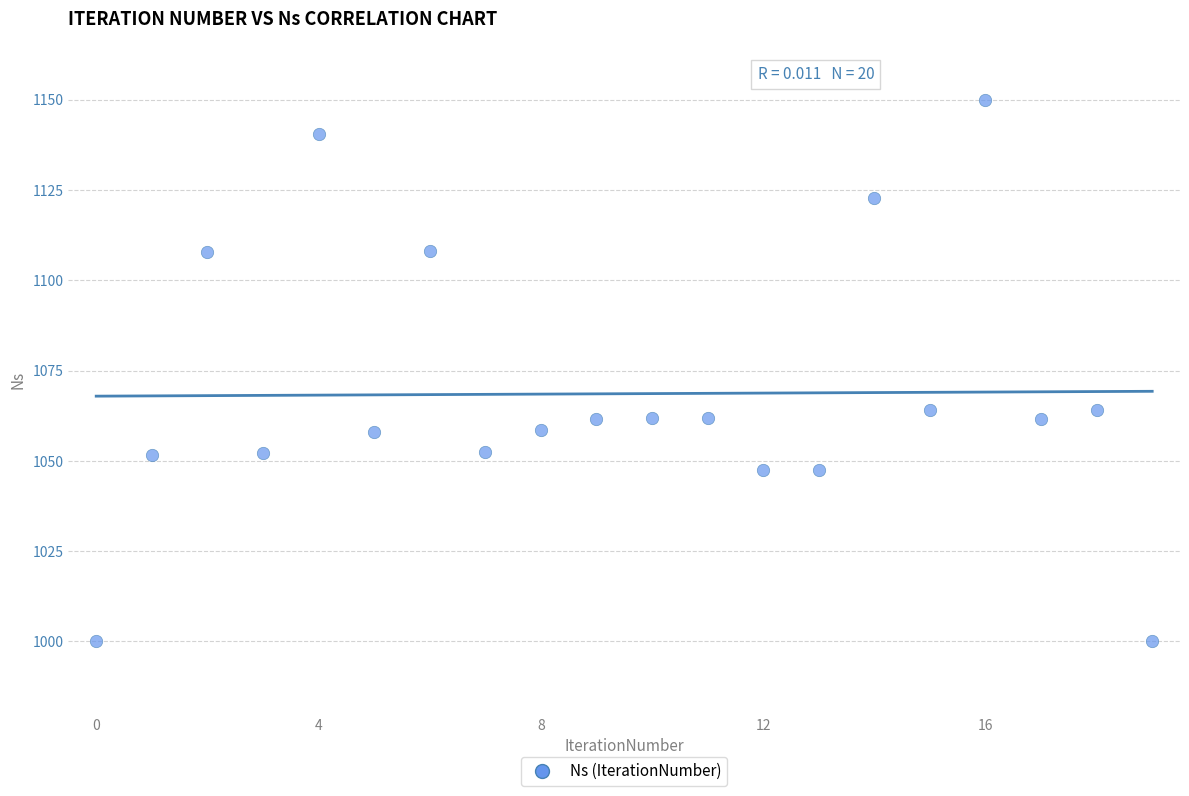

What is the range of Y values (max minus min)?

150.0